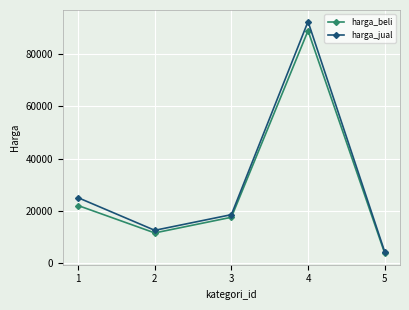

What is the difference between the maximum and minimum values in the harga_jual series?

88200